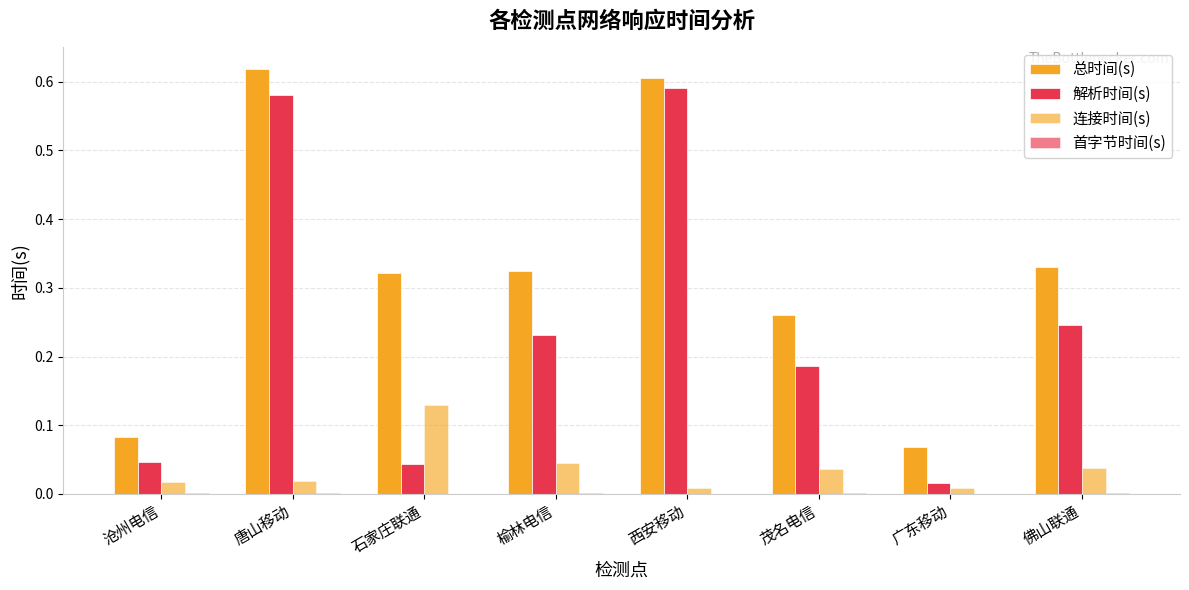

How many distinct data groups are displayed?

4